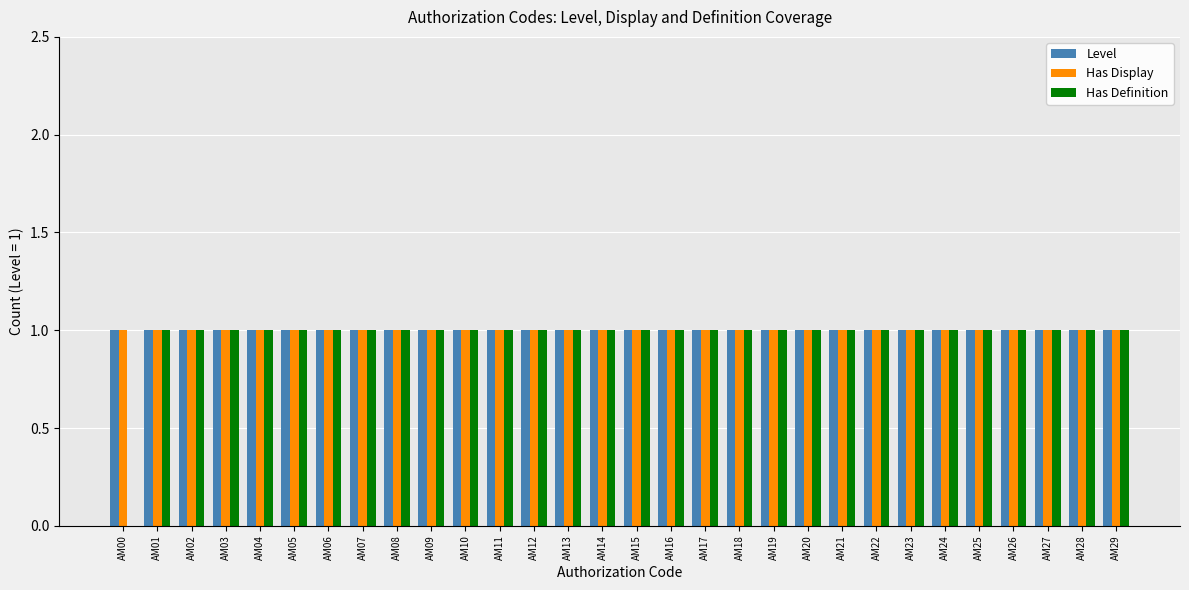

Count the number of data series in this chart.

3